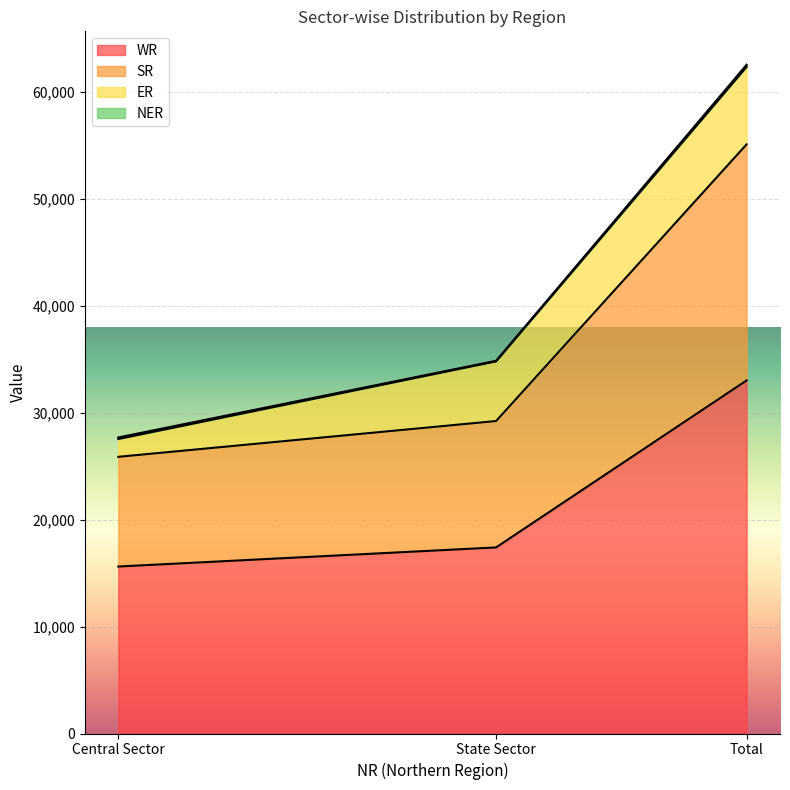

How many lines are shown in the chart?

4